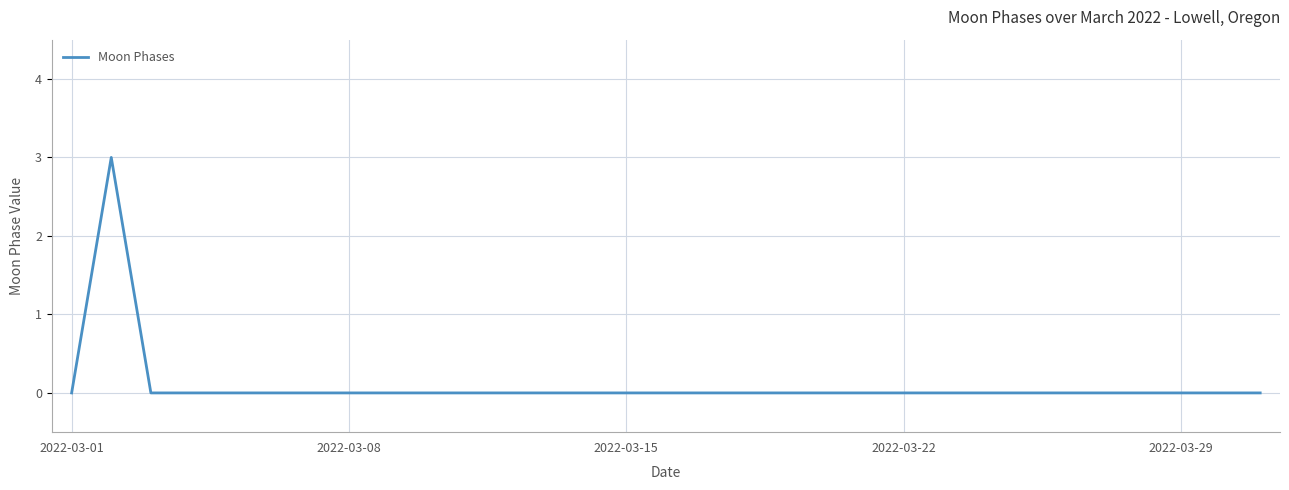

What is the maximum value shown in the chart?

3